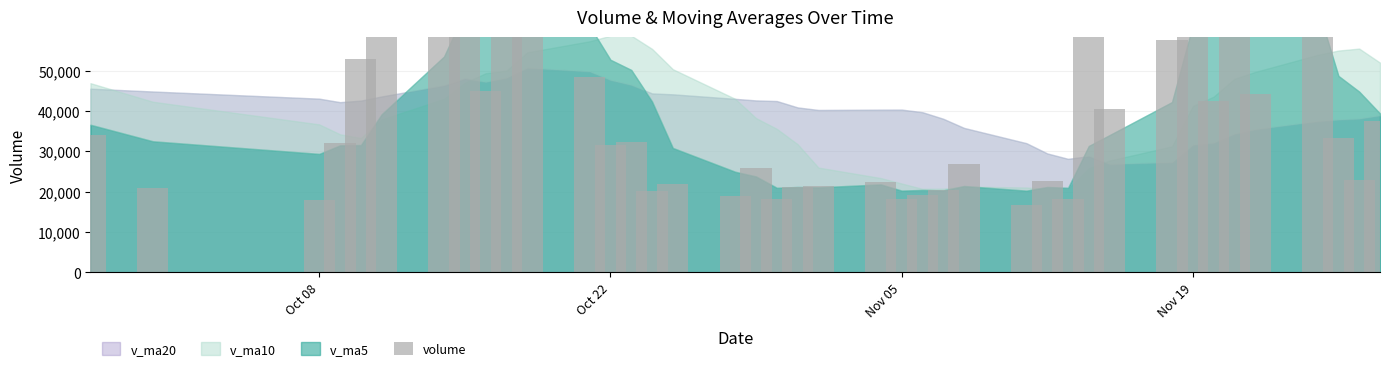

Reading left to right, list all the values displayed in this chart.

34133.0	20820.6	17914.6	32029.8	53014.0	72368.0	92395.9	73547.0	44995.0	59107.0	79558.0	48380.0	31620.0	32378.6	20077.8	21892.0	18811.8	25847.0	18278.0	21052.0	21506.0	22426.0	18151.0	19099.0	20470.3	26994.3	16635.1	22733.0	18096.0	72265.6	40483.6	57625.2	118064.0	42538.2	64622.0	44179.0	58887.0	33447.0	23008.5	37439.0